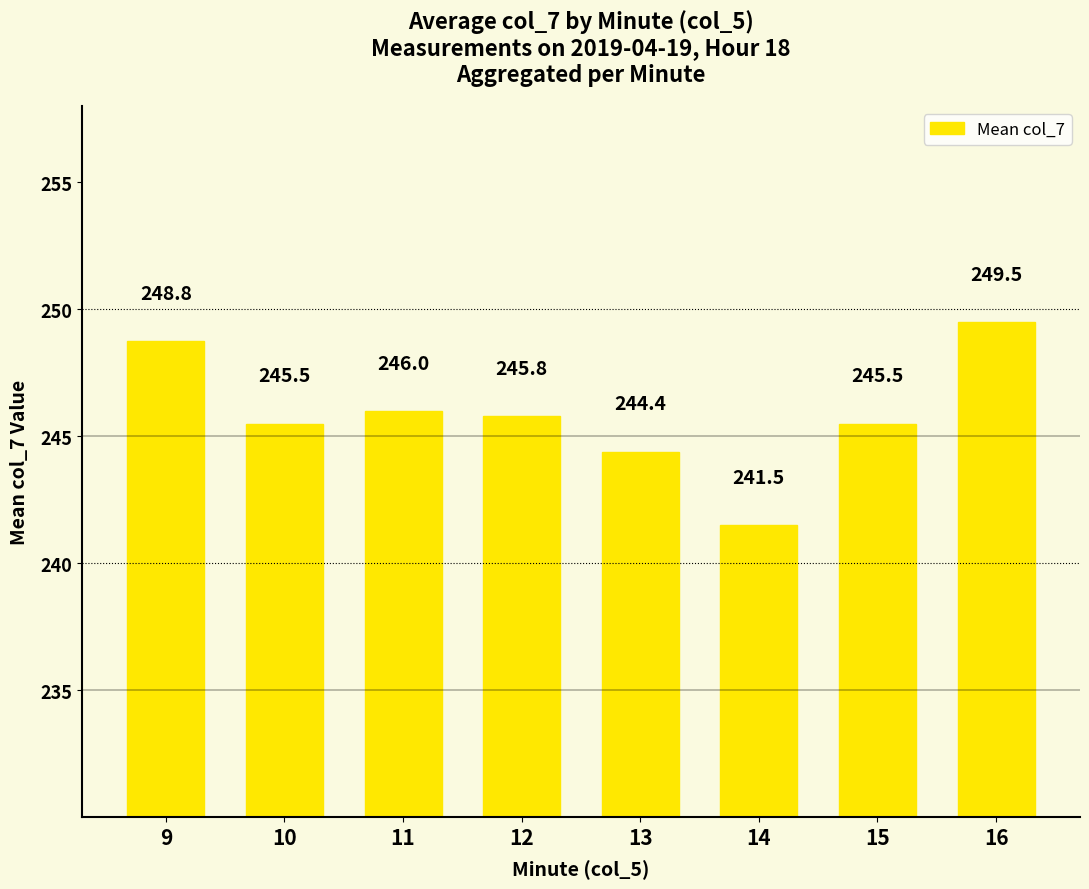

At which label does the data first exceed 245?

9